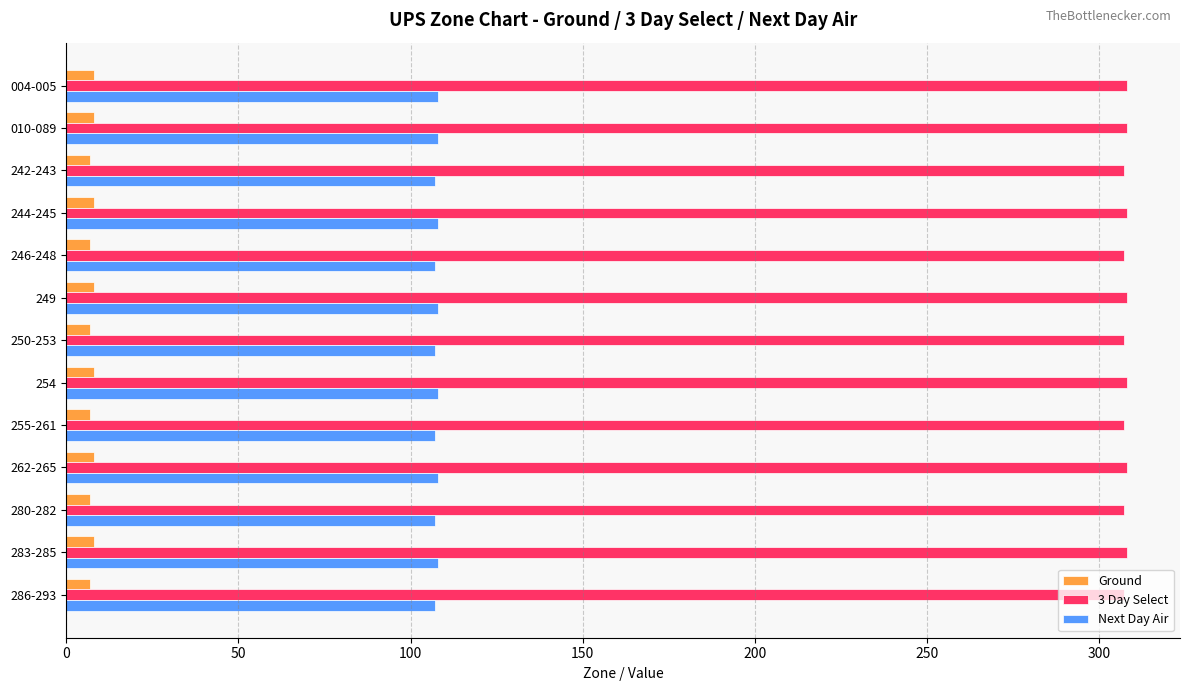

Is it true that 3 Day Select equals 307 at 246-248?

True